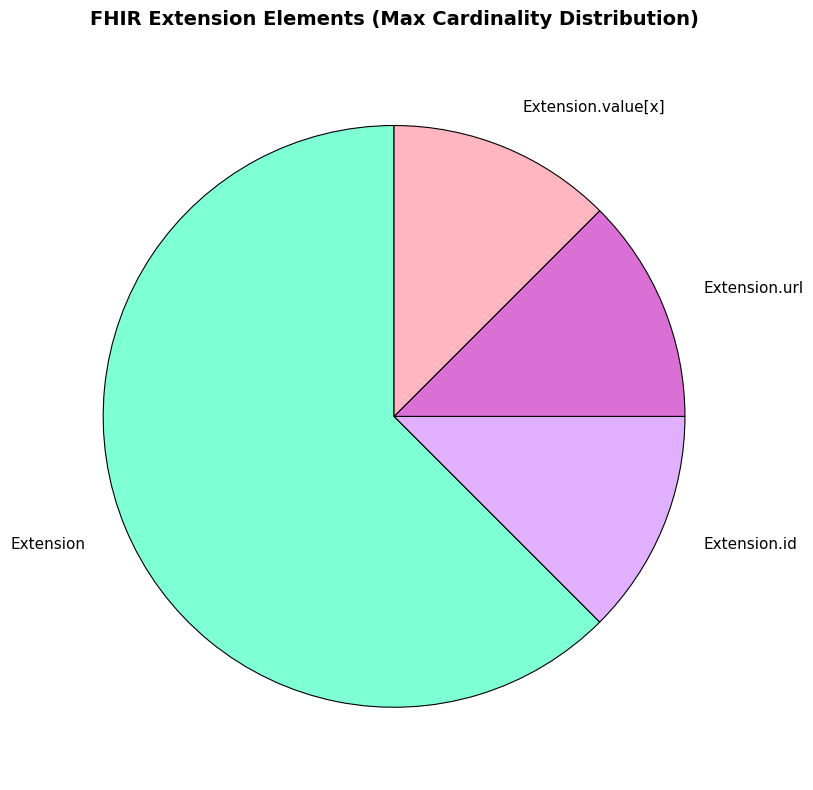

Which slice is the largest?

Extension